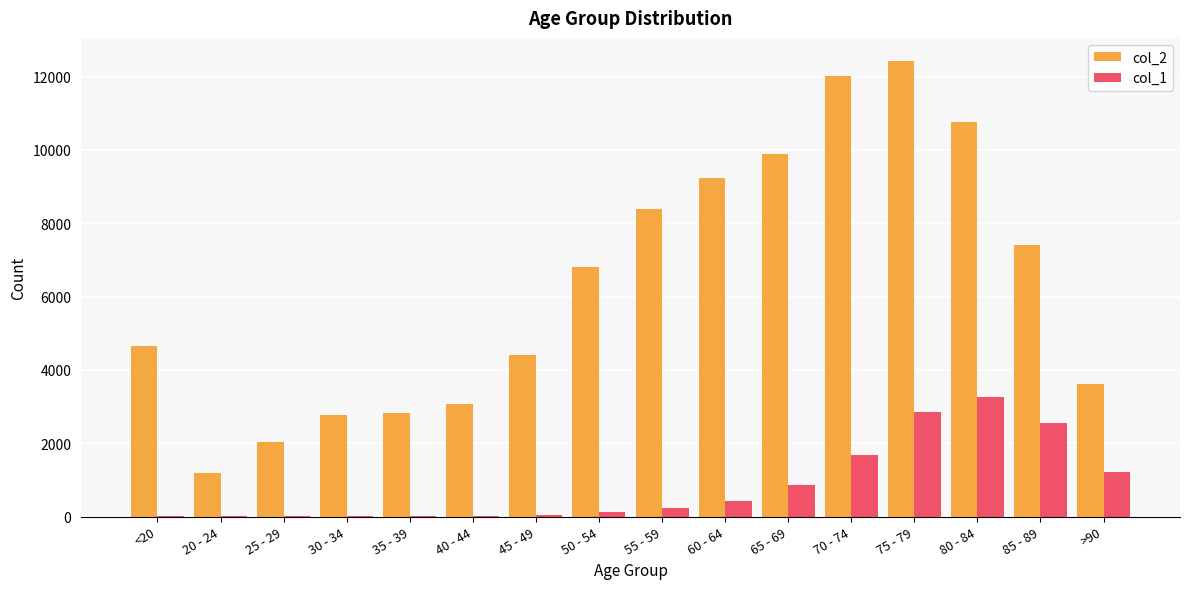

What are all the series names shown in the legend?

col_2, col_1